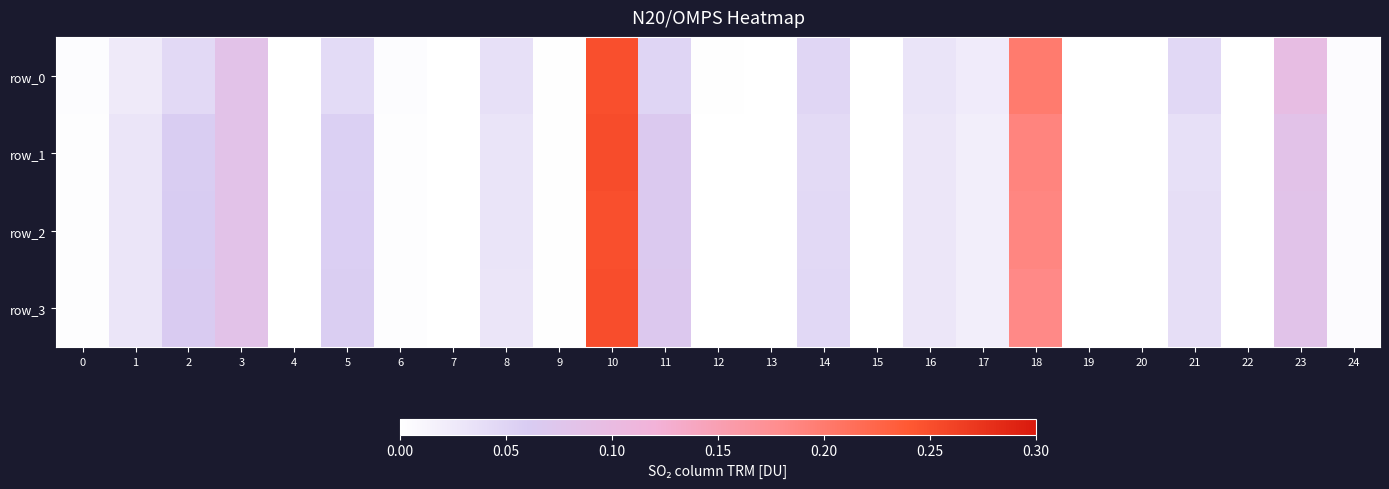

Reading left to right, transcribe all the data shown in this chart.

row_0: 0=0.0	1=0.0	2=0.0	3=0.1	4=0.0	5=0.0	6=0.0	7=0.0	8=0.0	9=0.0	10=0.2	11=0.0	12=0.0	13=0.0	14=0.0	15=0.0	16=0.0	17=0.0	18=0.2	19=0.0	20=0.0	21=0.0	22=0.0	23=0.1	24=0.0
row_1: 0=0.0	1=0.0	2=0.1	3=0.1	4=0.0	5=0.1	6=0.0	7=0.0	8=0.0	9=0.0	10=0.3	11=0.1	12=0.0	13=0.0	14=0.0	15=0.0	16=0.0	17=0.0	18=0.2	19=0.0	20=0.0	21=0.0	22=0.0	23=0.1	24=0.0
row_2: 0=0.0	1=0.0	2=0.1	3=0.1	4=0.0	5=0.1	6=0.0	7=0.0	8=0.0	9=0.0	10=0.2	11=0.1	12=0.0	13=0.0	14=0.0	15=0.0	16=0.0	17=0.0	18=0.2	19=0.0	20=0.0	21=0.0	22=0.0	23=0.1	24=0.0
row_3: 0=0.0	1=0.0	2=0.1	3=0.1	4=0.0	5=0.1	6=0.0	7=0.0	8=0.0	9=0.0	10=0.2	11=0.1	12=0.0	13=0.0	14=0.0	15=0.0	16=0.0	17=0.0	18=0.2	19=0.0	20=0.0	21=0.0	22=0.0	23=0.1	24=0.0